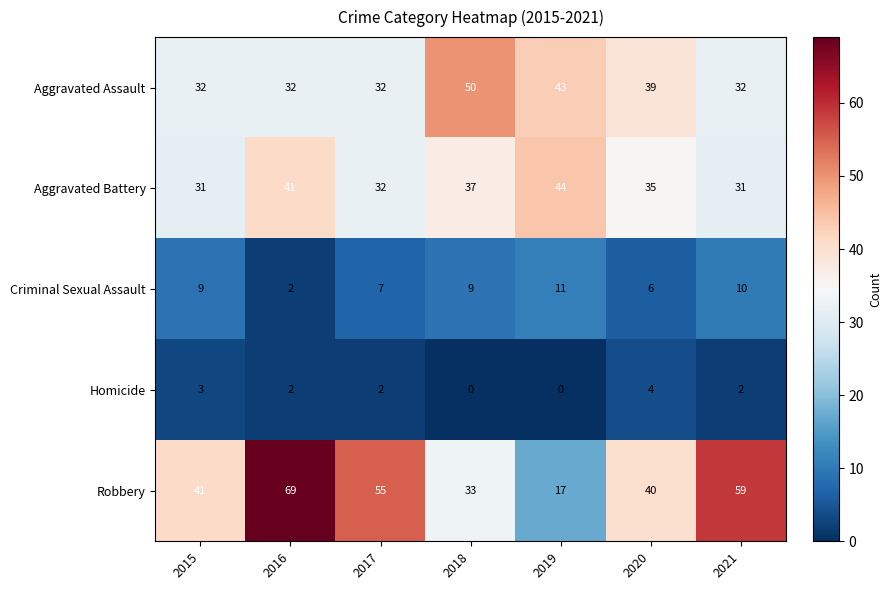

The value of Aggravated Assault at 2019 is 43. True or false?

True